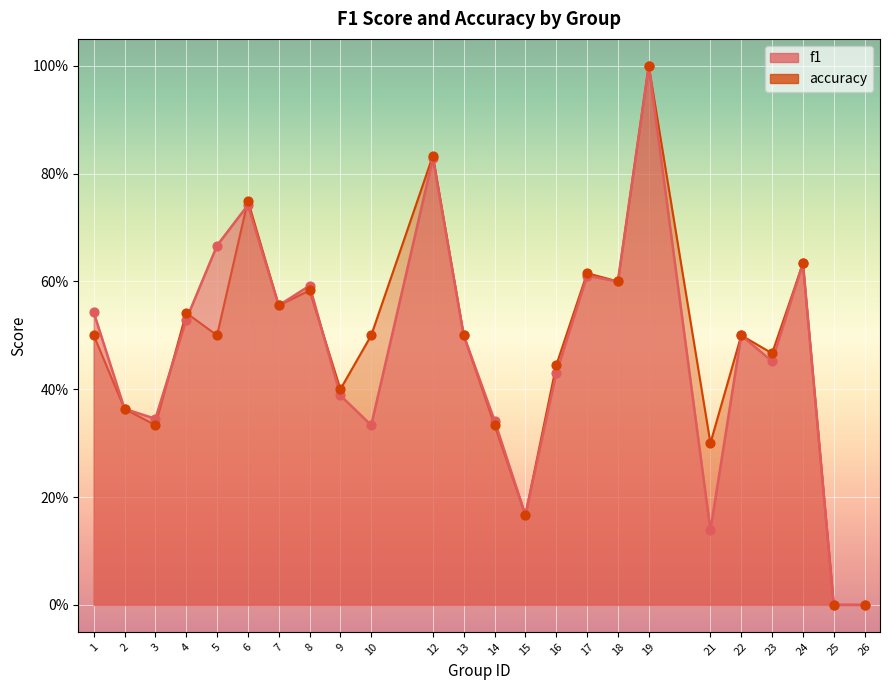

Which series has the largest Y range (max minus min)?

f1